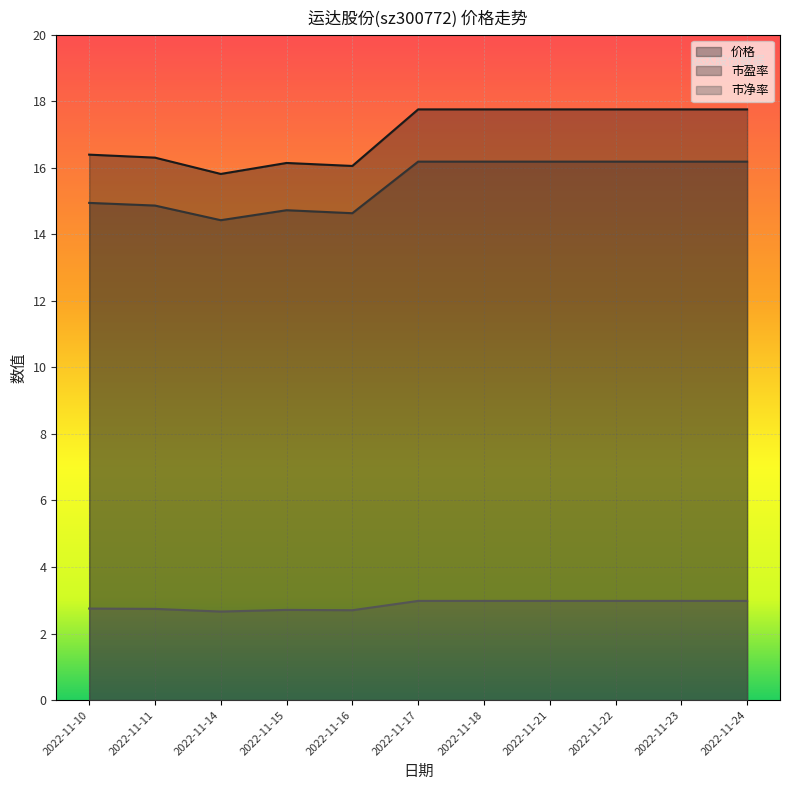

True or false: 市盈率 has a value of 14.9 at 2022-11-11.

True